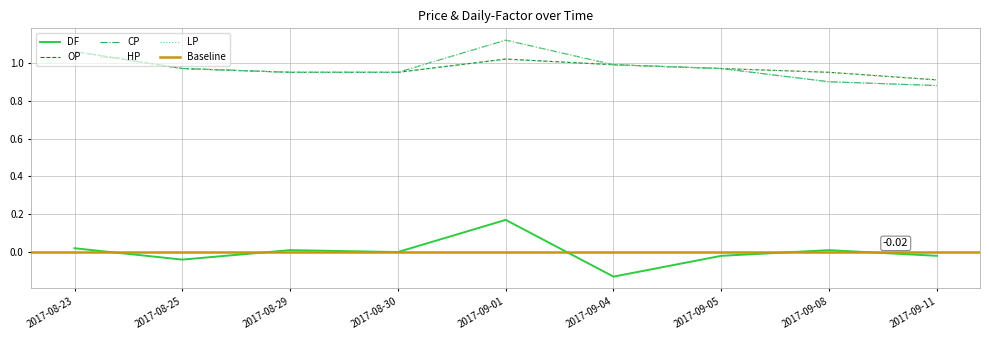

What is the value of the LP point at the 6th from the left?

1.0